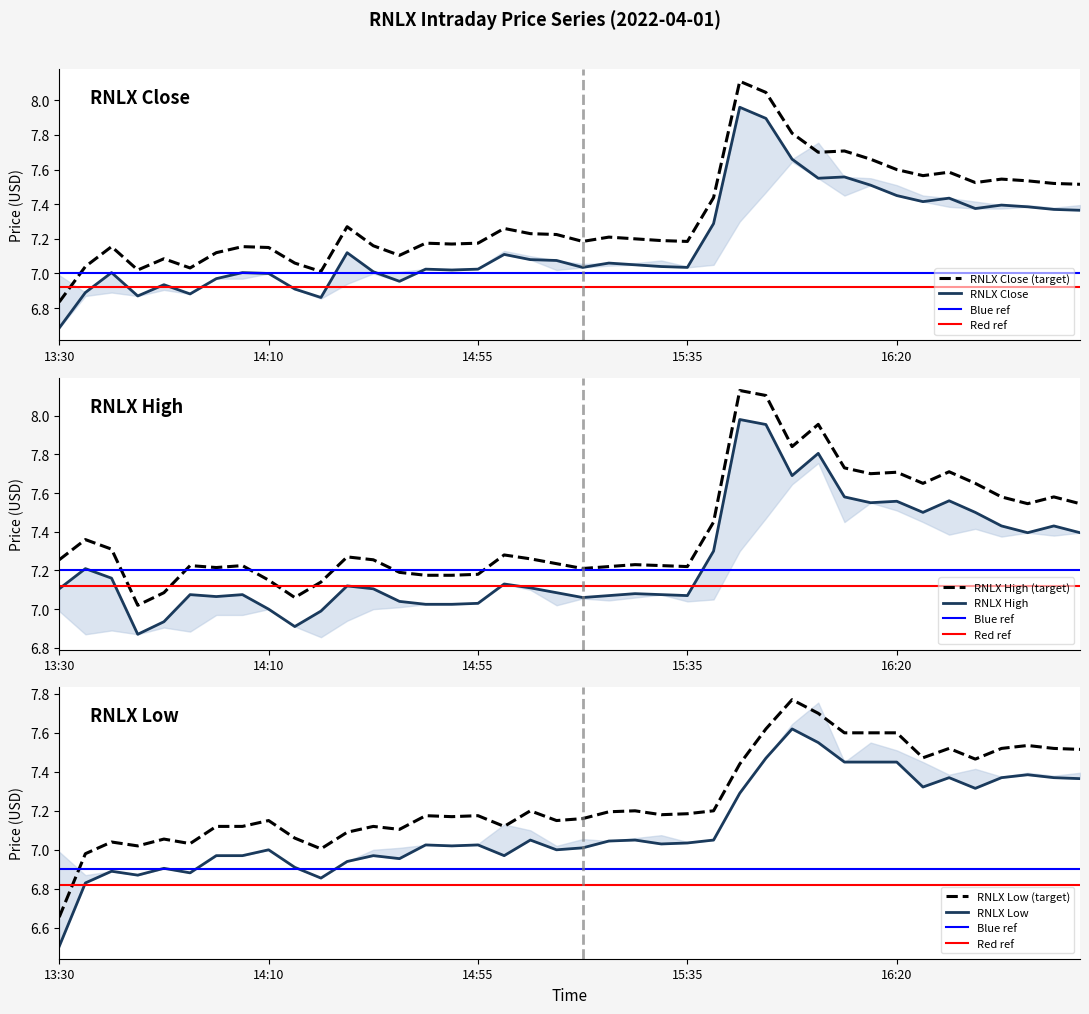

Which series has the largest total across all categories?

high